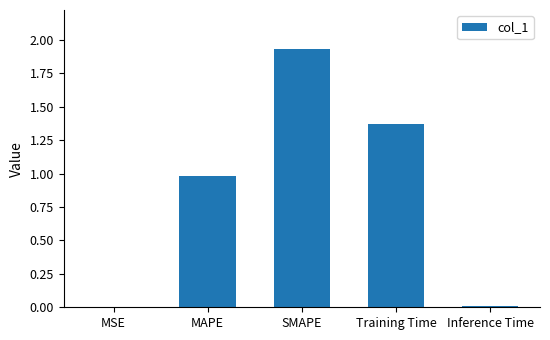

Are the bars grouped side by side (vs. stacked)?

No